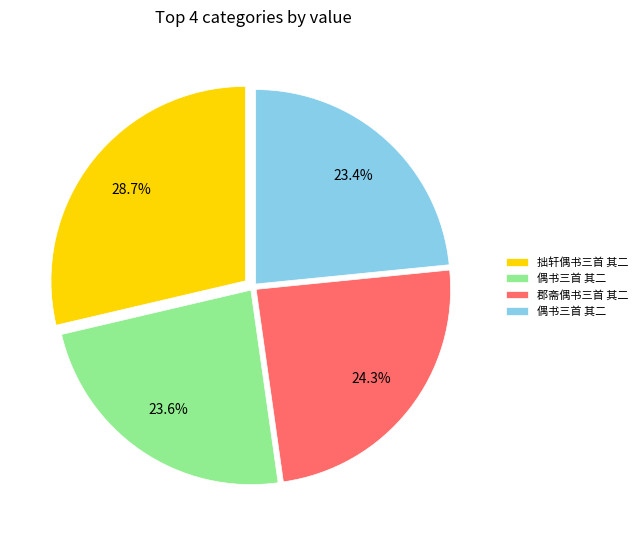

Is there a majority slice in this chart?

No